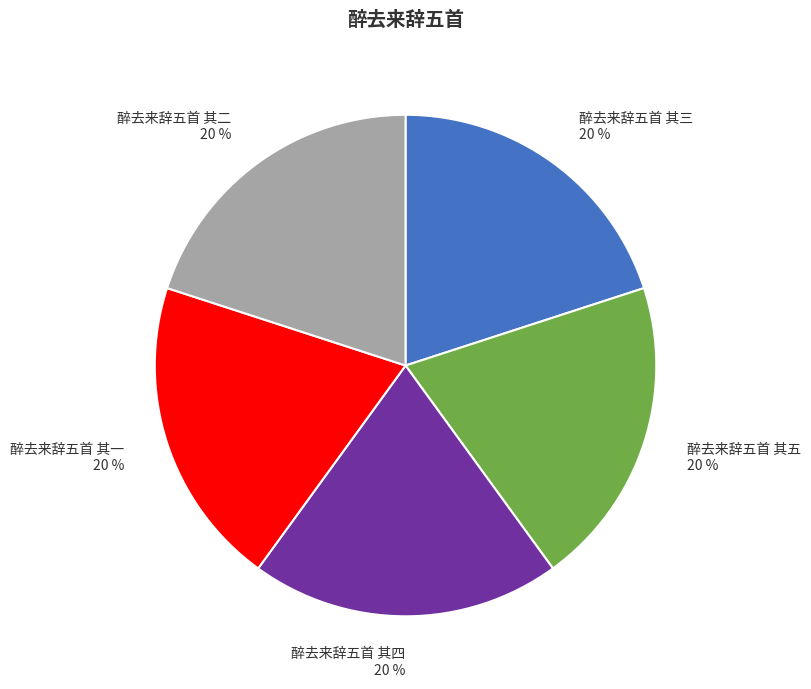

To the nearest percent, what is the combined percentage of 醉去来辞五首 其三 and 醉去来辞五首 其四?

40%